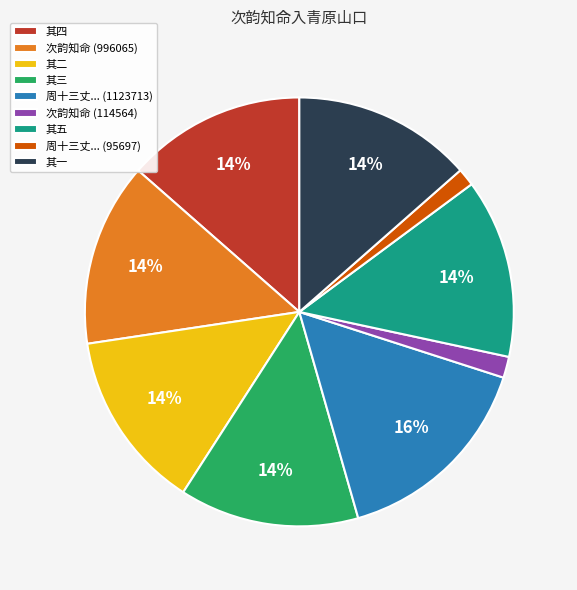

To the nearest percent, what percentage of the pie is 次韵知命 (996065)?

14%